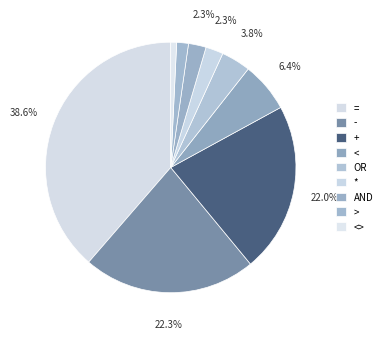

How many segments does this pie chart have?

9